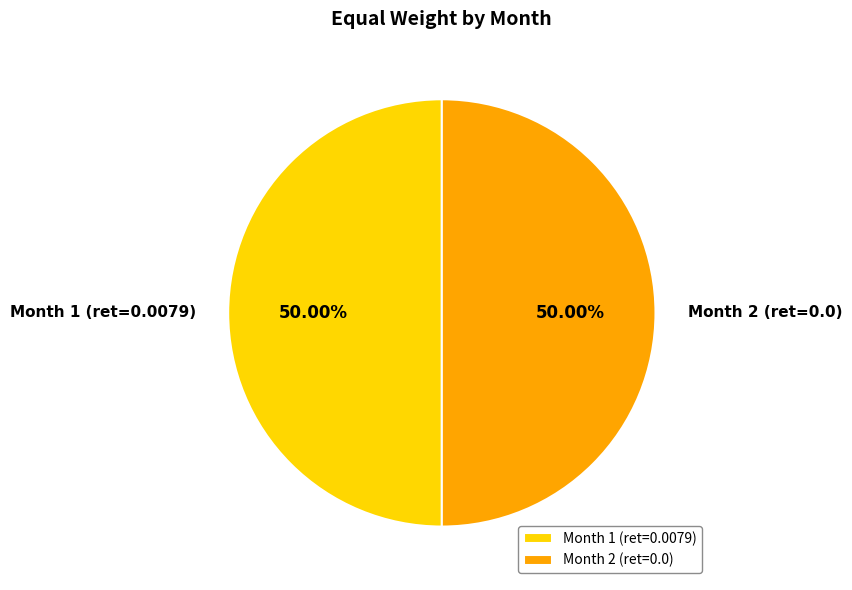

What is the ratio of the value at Month 2 (ret=0.0) to the value at Month 1 (ret=0.0079)?

1.0